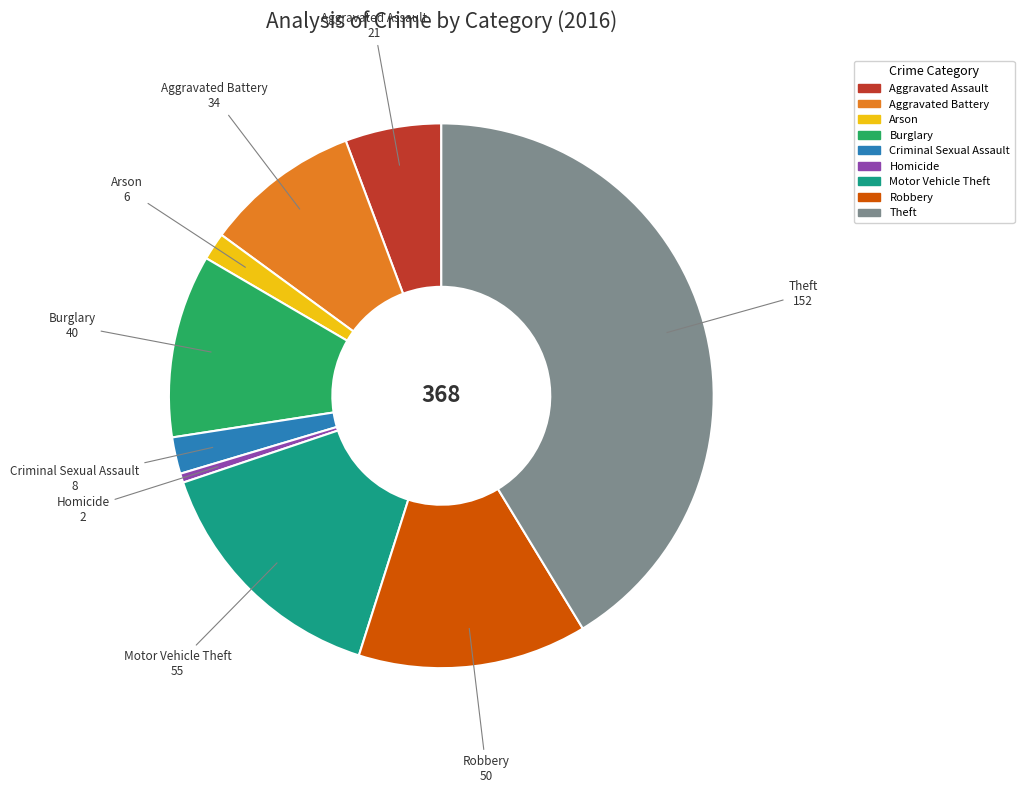

Approximately how many times larger is the value at Robbery compared to Homicide?

25.0